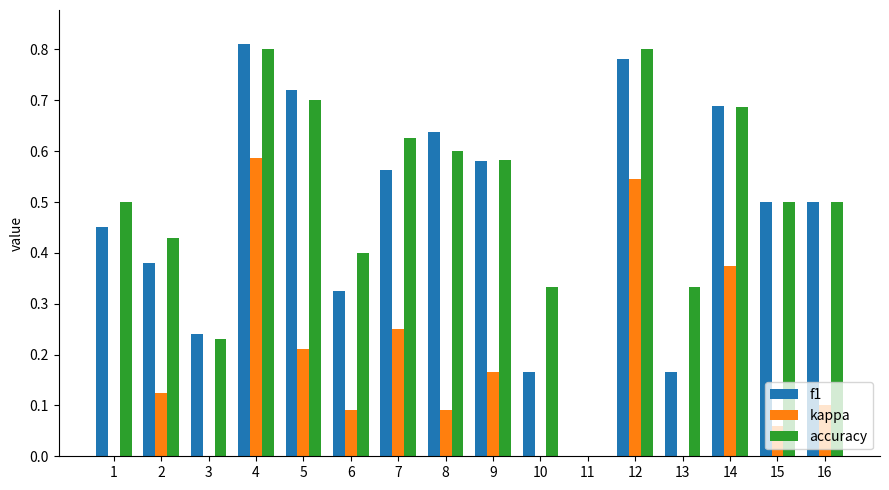

Which series changed the most between 11 and 12?

accuracy